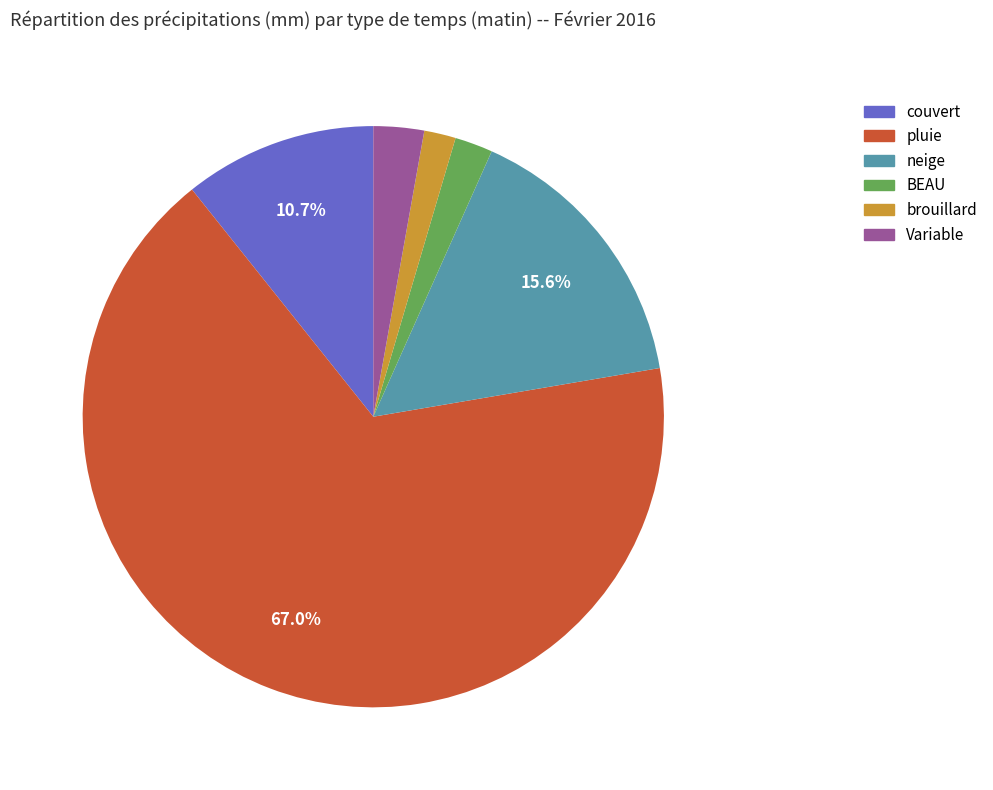

Is there a majority slice in this chart?

Yes